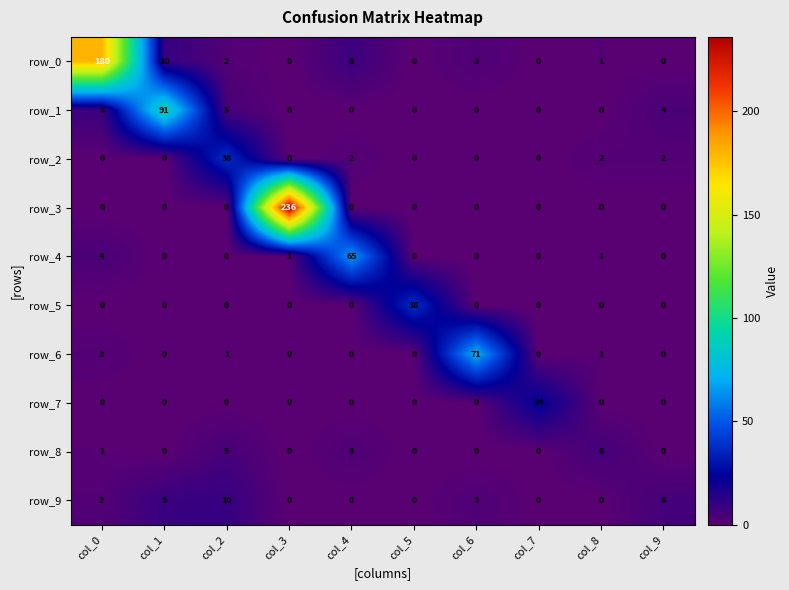

Which series has the largest total across all categories?

row_3